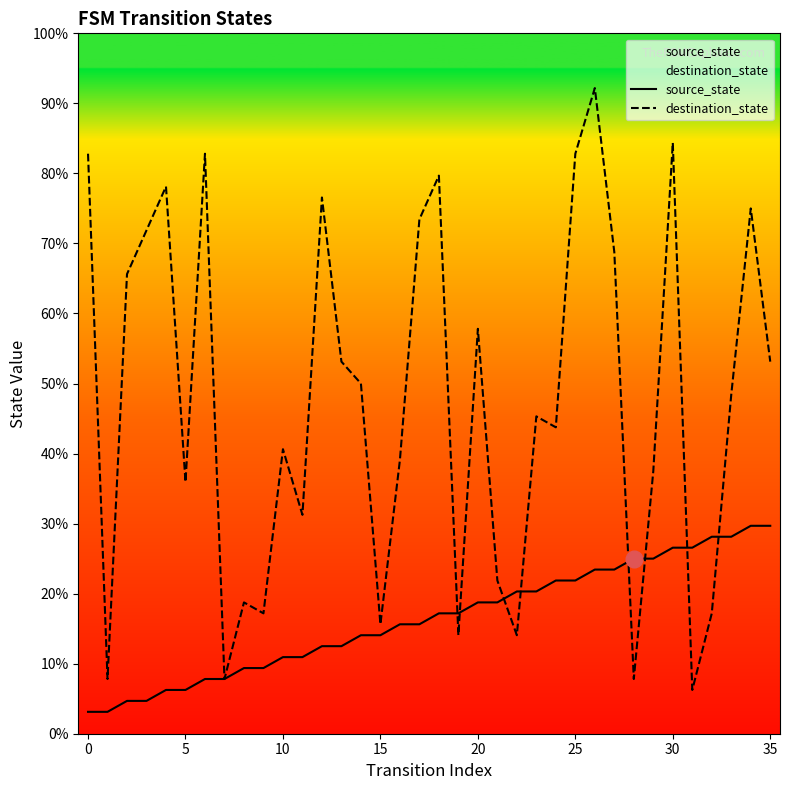

Which series ends up on top after the final intersection of destination_state and source_state?

destination_state